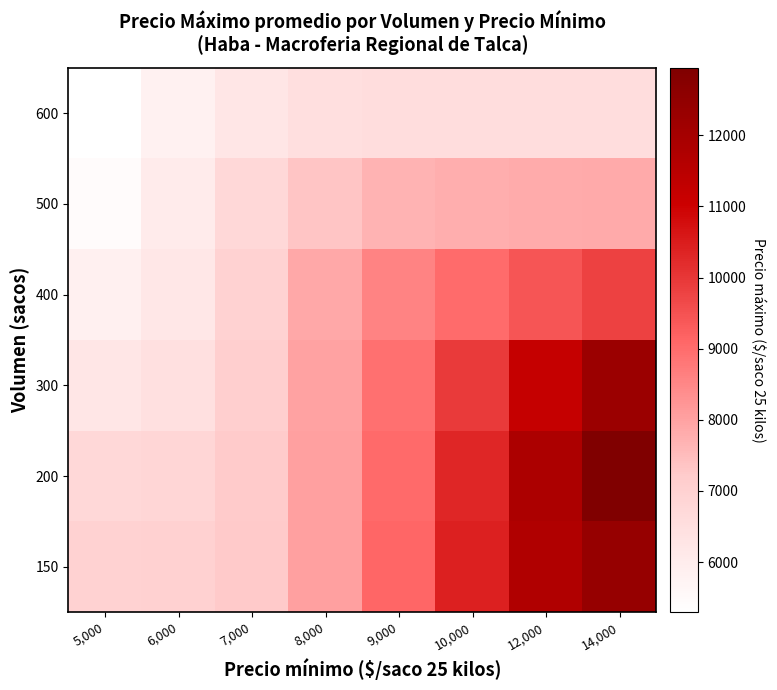

Between 7,000 and 8,000, which series saw the biggest shift?

300